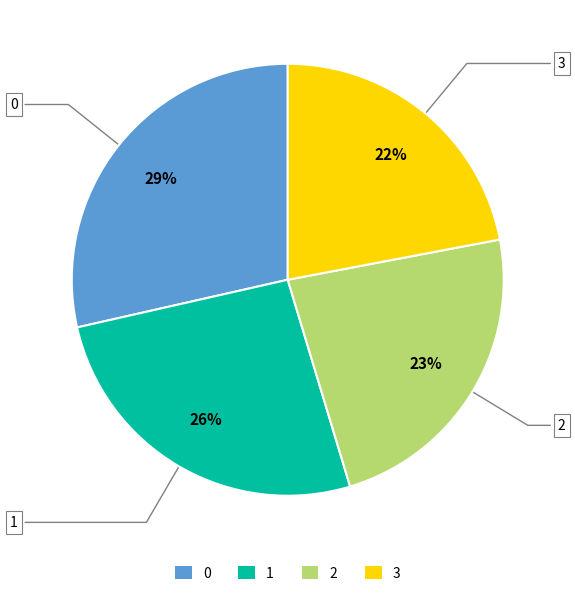

Is the sum of 2 and 0 greater than half?

Yes